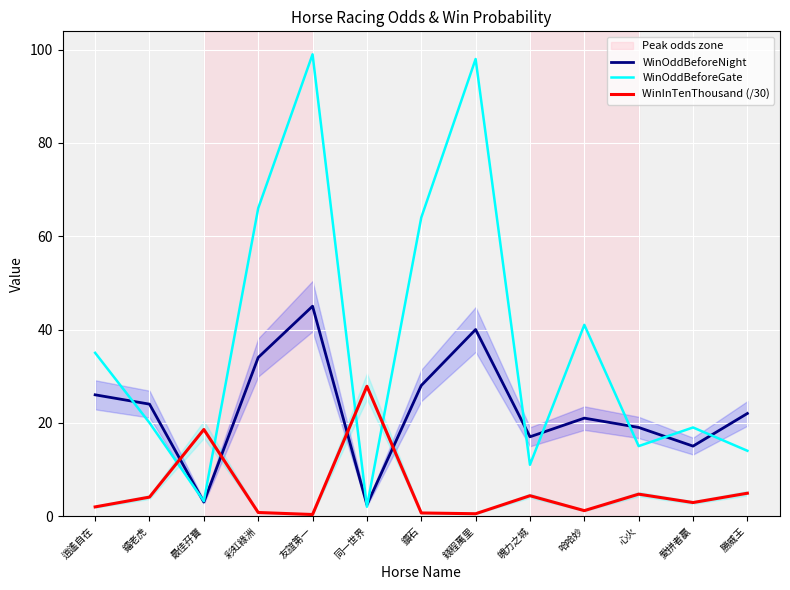

True or false: WinOddBeforeNight has a value of 1.6 at 同一世界.

False